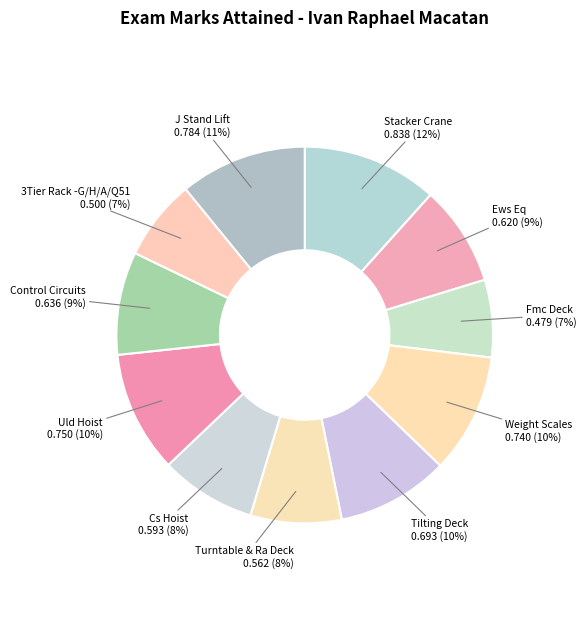

Does J Stand Lift account for over 50% of the chart?

No